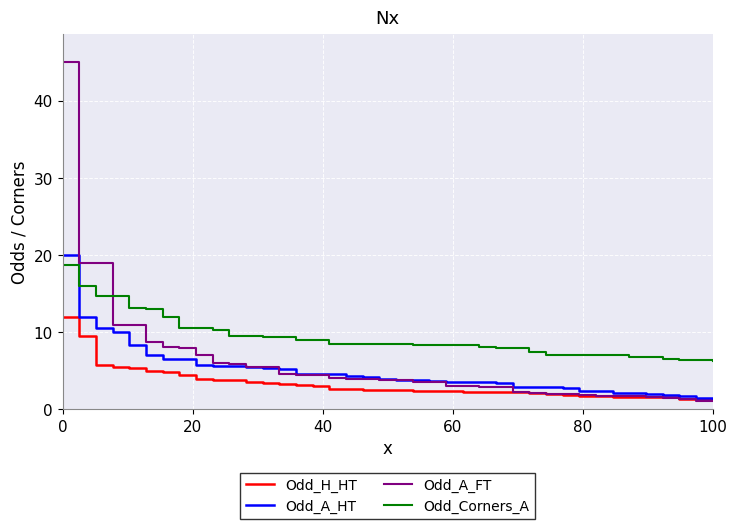

What is the smallest value displayed?

1.1